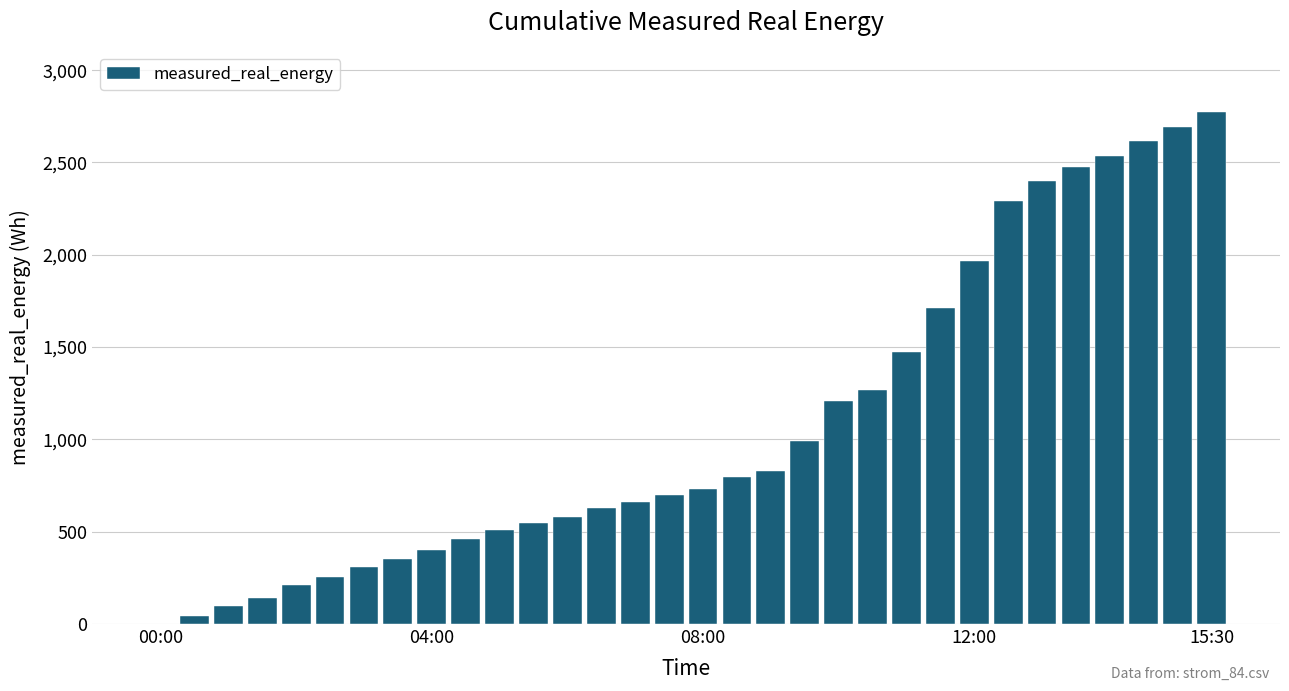

What is the greatest value displayed?

2772.0